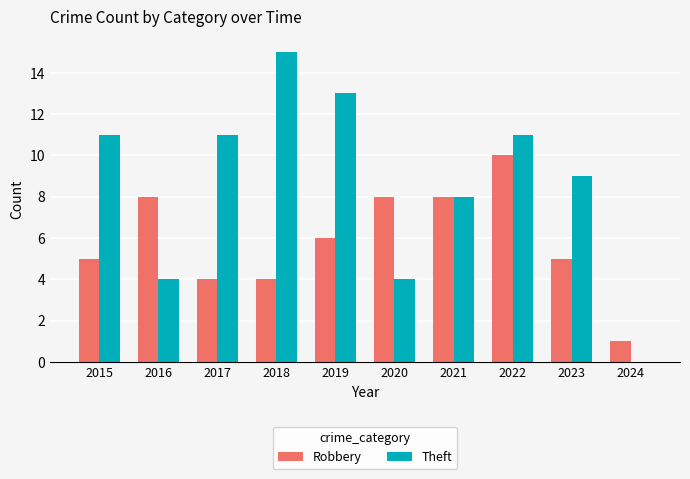

Where is Theft nearest to the value 7?

2021